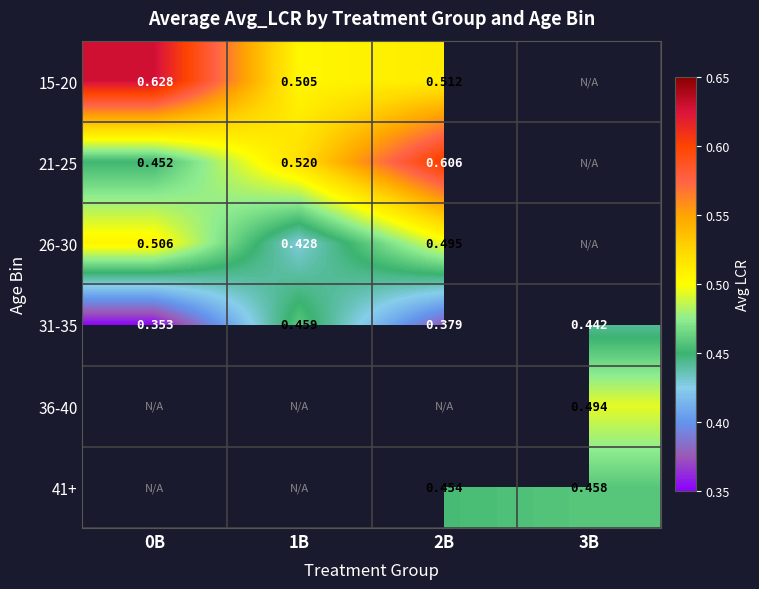

Which category has the highest value across all series?

0B